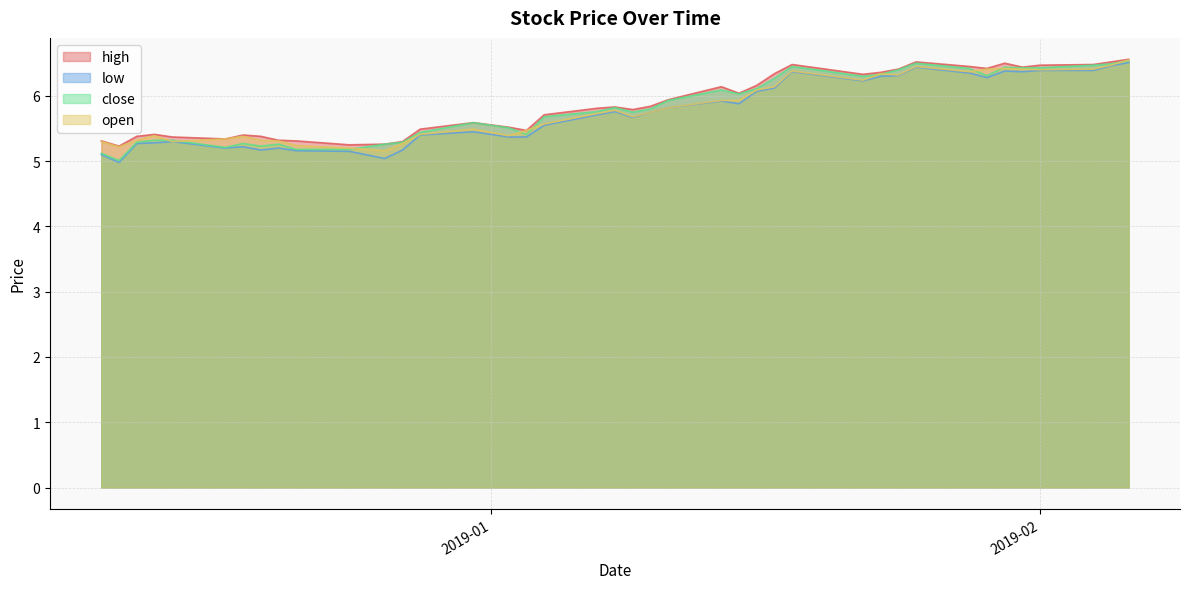

Reading right to left, extract all data points from this chart.

high: 6.6	6.5	6.5	6.5	6.4	6.5	6.4	6.5	6.5	6.4	6.4	6.3	6.5	6.3	6.2	6.0	6.1	5.9	5.8	5.8	5.8	5.8	5.7	5.5	5.5	5.6	5.5	5.3	5.3	5.2	5.3	5.3	5.4	5.4	5.3	5.4	5.4	5.4	5.2	5.3
low: 6.5	6.5	6.4	6.4	6.4	6.4	6.3	6.3	6.4	6.3	6.3	6.2	6.4	6.1	6.1	5.9	5.9	5.8	5.8	5.7	5.8	5.7	5.5	5.4	5.4	5.5	5.4	5.2	5.0	5.2	5.2	5.2	5.2	5.2	5.2	5.3	5.3	5.3	5.0	5.1
close: 6.5	6.5	6.5	6.4	6.4	6.4	6.3	6.4	6.5	6.4	6.3	6.3	6.5	6.3	6.1	6.0	6.1	5.9	5.8	5.8	5.8	5.8	5.7	5.4	5.5	5.6	5.4	5.3	5.3	5.2	5.2	5.3	5.2	5.3	5.2	5.3	5.3	5.3	5.0	5.1
open: 6.5	6.5	6.4	6.4	6.4	6.4	6.4	6.4	6.5	6.3	6.3	6.2	6.4	6.1	6.1	5.9	5.9	5.8	5.8	5.7	5.8	5.7	5.6	5.5	5.4	5.5	5.4	5.3	5.2	5.2	5.2	5.3	5.3	5.4	5.3	5.3	5.4	5.3	5.2	5.3